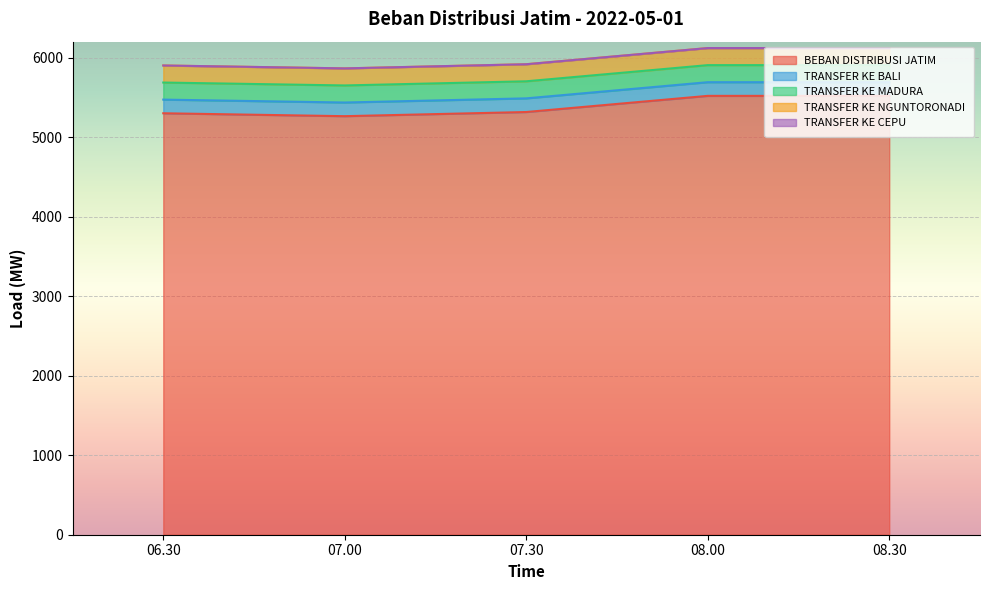

What are all the series names shown in the legend?

BEBAN DISTRIBUSI JATIM, TRANSFER KE BALI, TRANSFER KE MADURA, TRANSFER KE NGUNTORONADI, TRANSFER KE CEPU